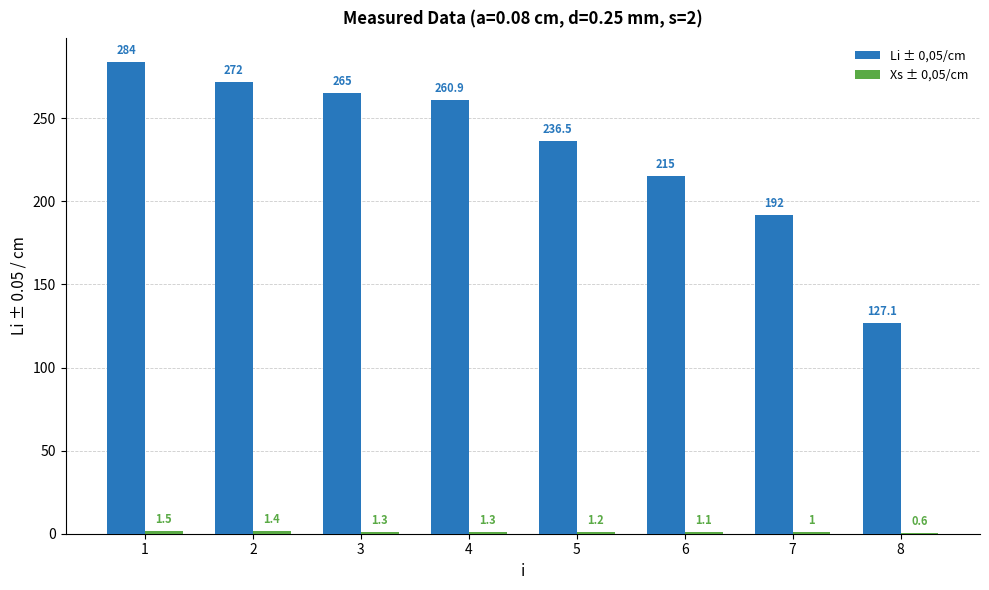

Which series has the largest total across all categories?

Li ± 0,05/cm